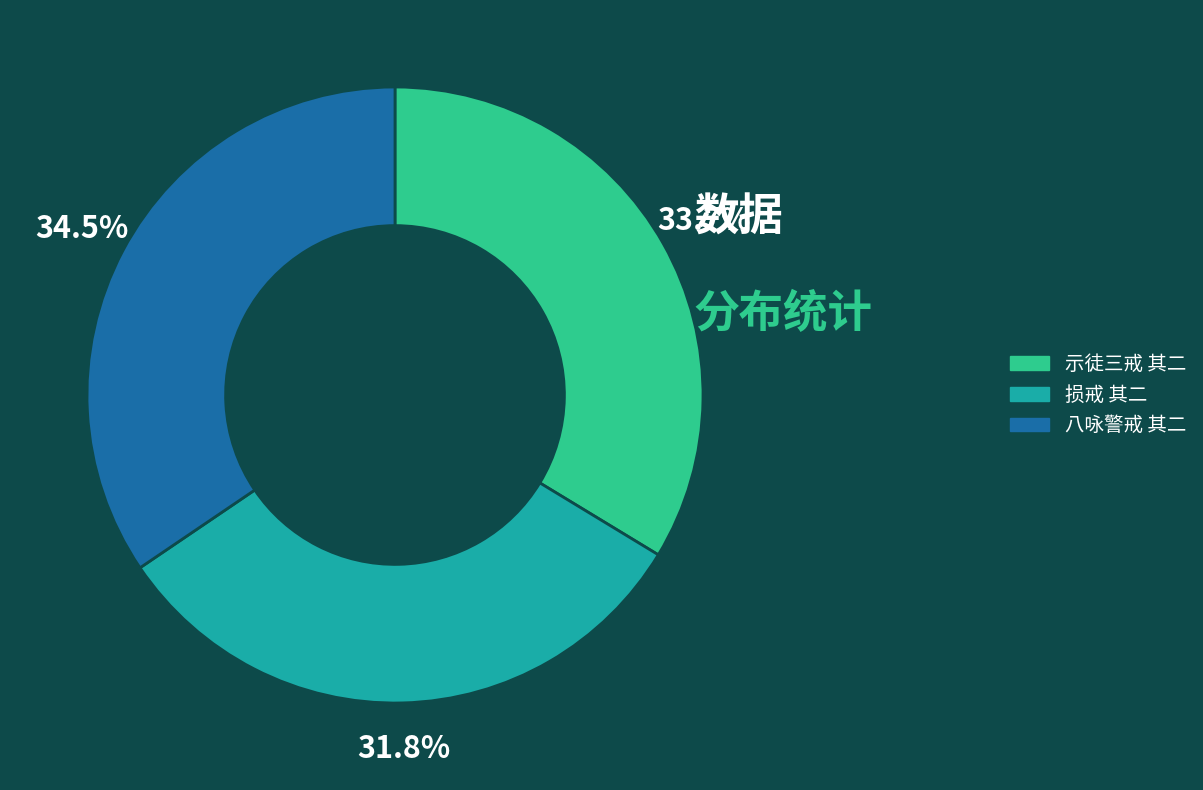

Is there any slice that represents more than half of the pie?

No